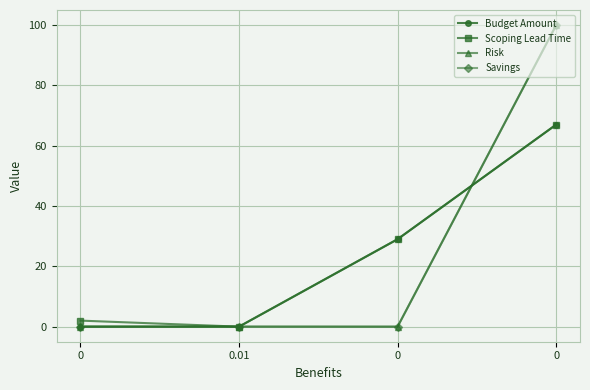

What is the sum of the Scoping Lead Time values at 0.01 and 0?

67.0